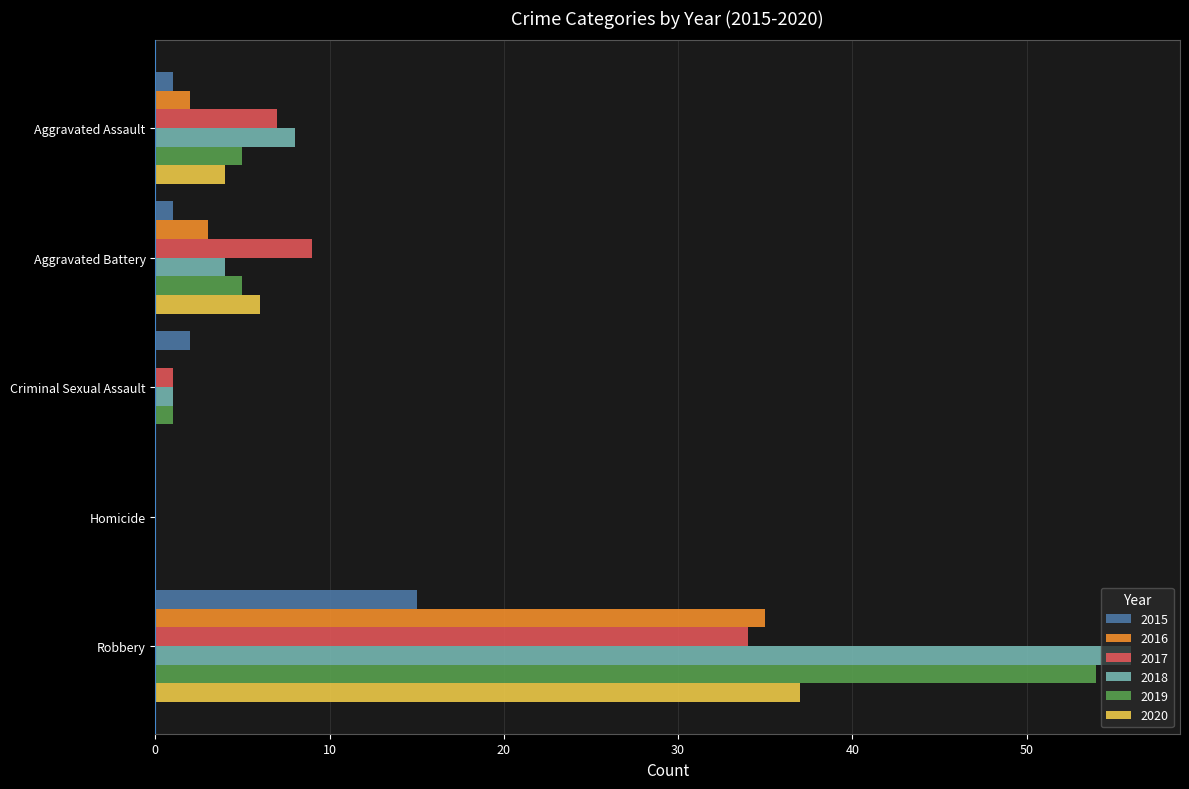

Is the value of 2015 at Aggravated Battery greater than the value of 2019 at Aggravated Assault?

No